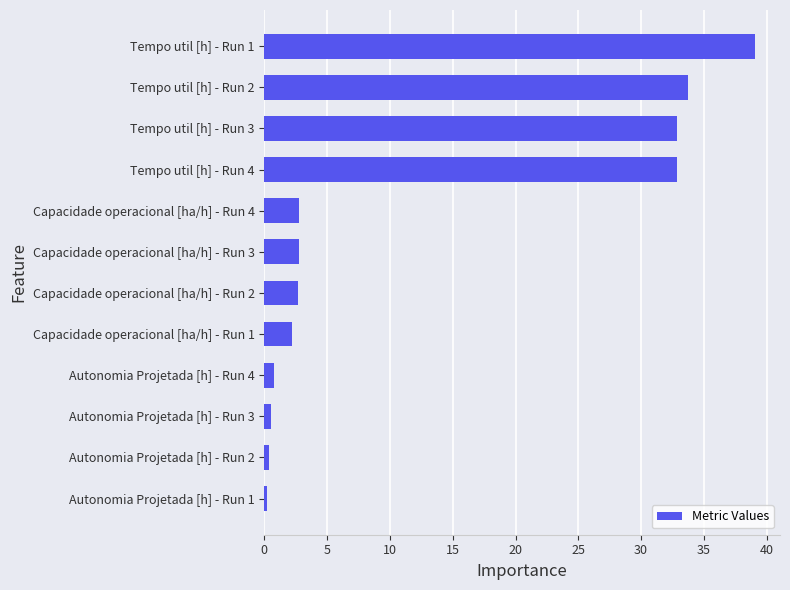

Which has a higher value, Tempo util [h] - Run 3 or Capacidade operacional [ha/h] - Run 1?

Tempo util [h] - Run 3